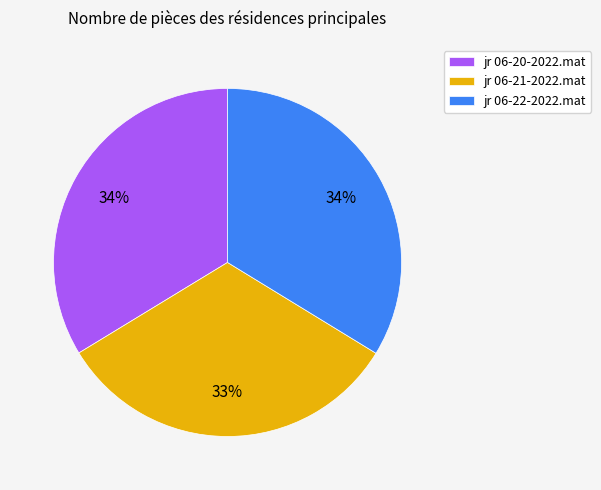

Count the number of slices in the pie.

3